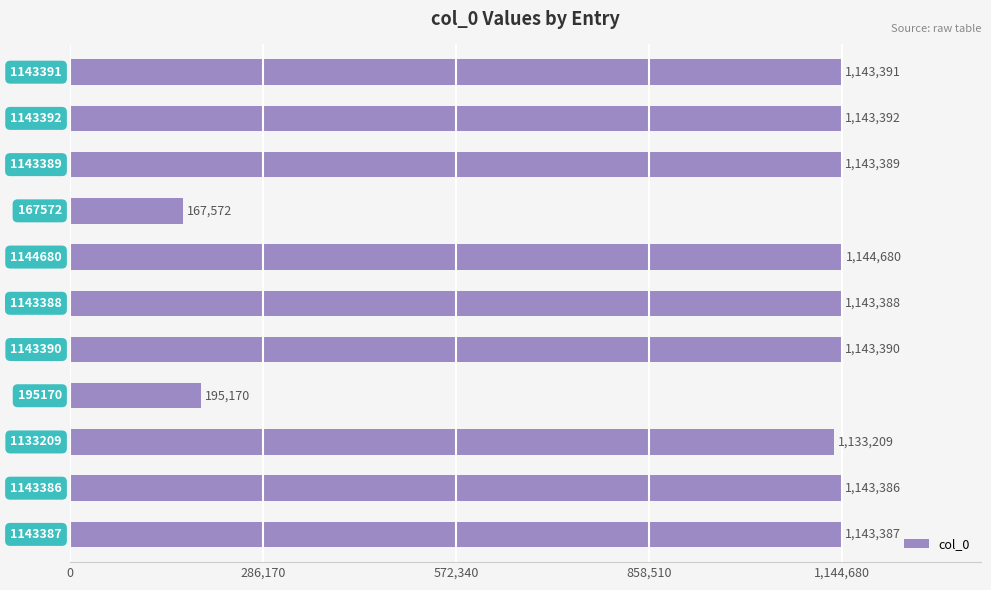

What is the sum of all values?

10644354